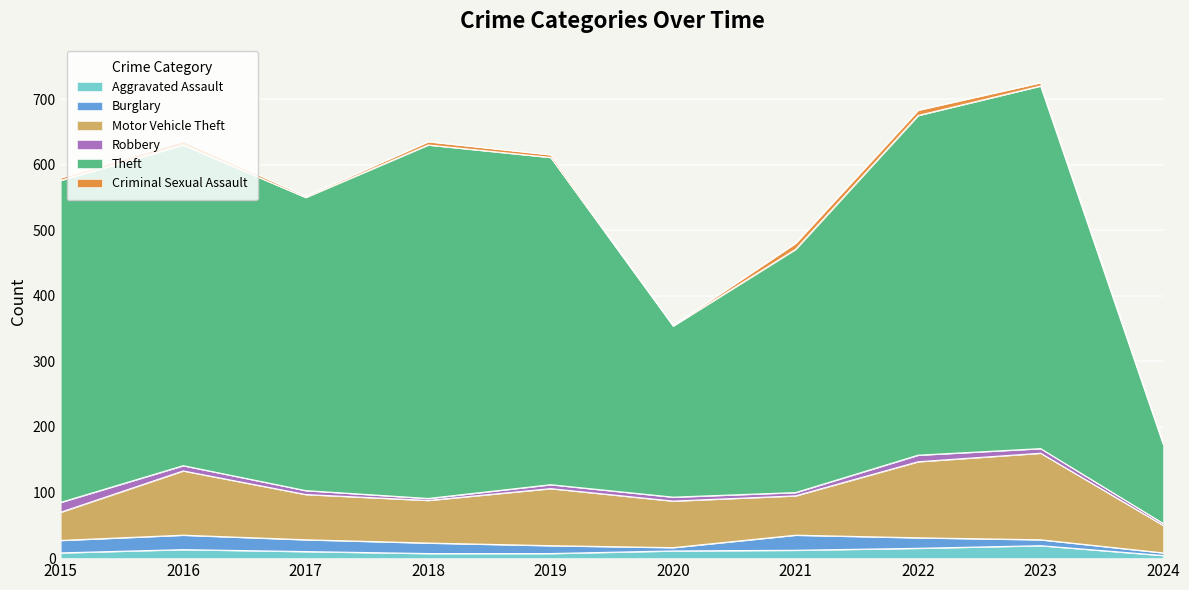

What is the value of the Theft point at the 8th from the left?

518